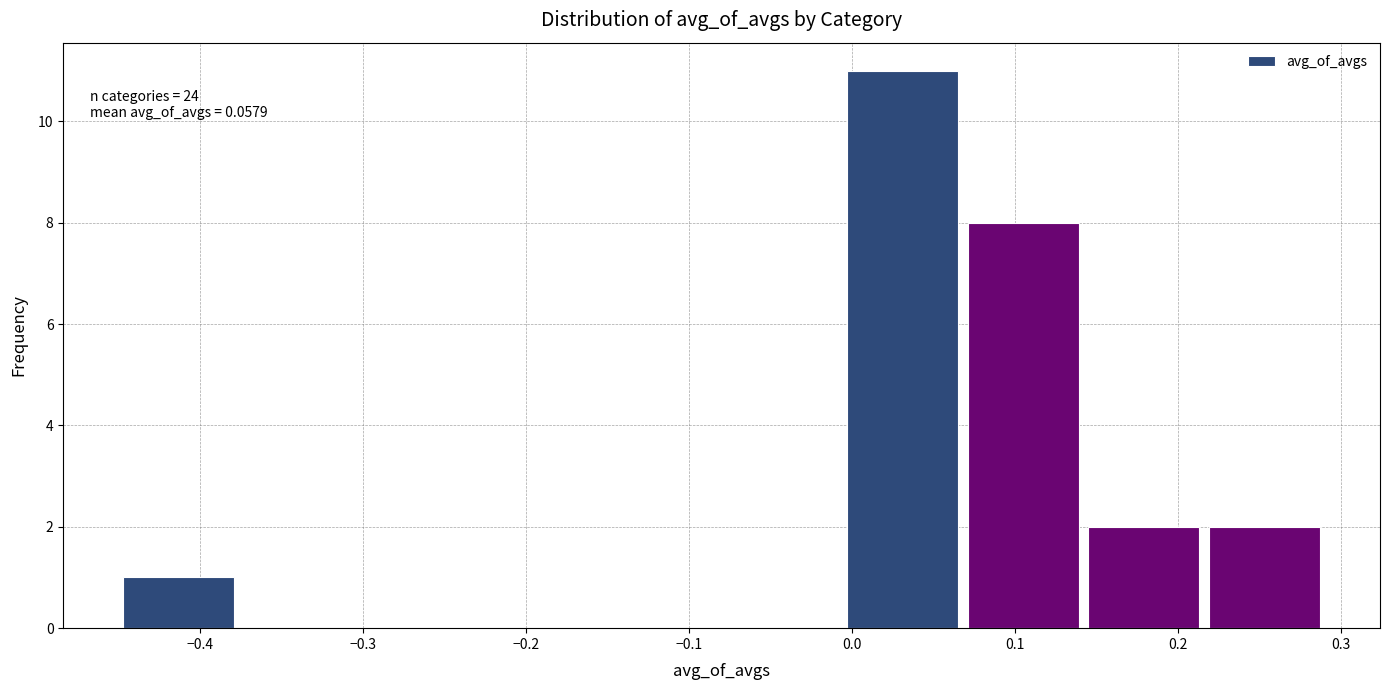

Over which range of the x-axis is the bar tallest?

-0.006 to 0.068